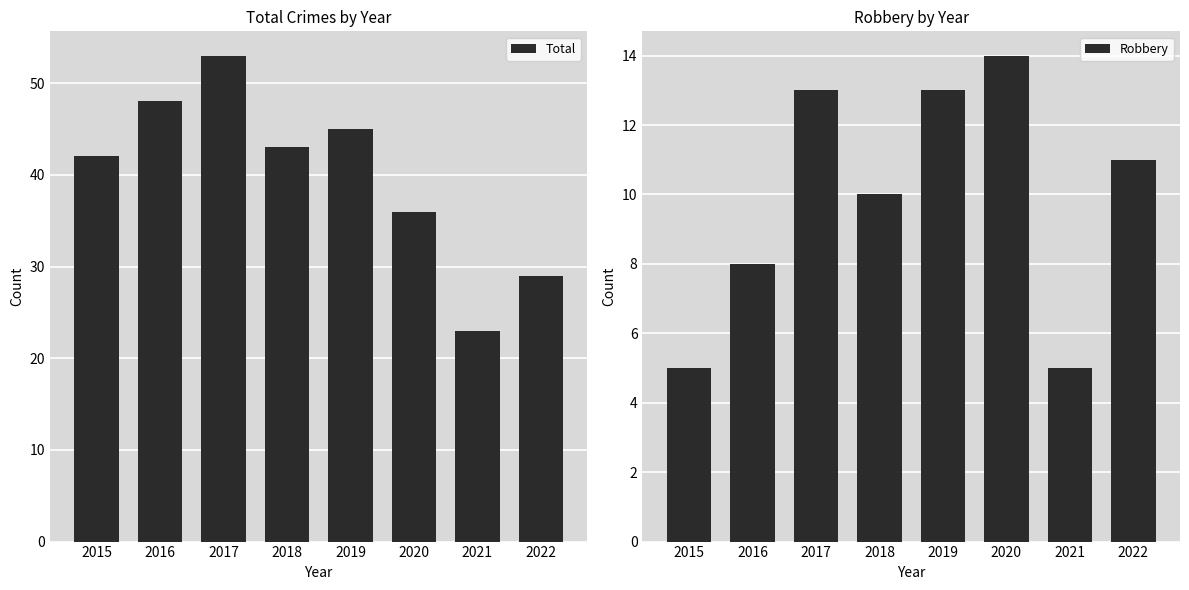

What is the value of the Robbery bar at the 6th from the left?

14